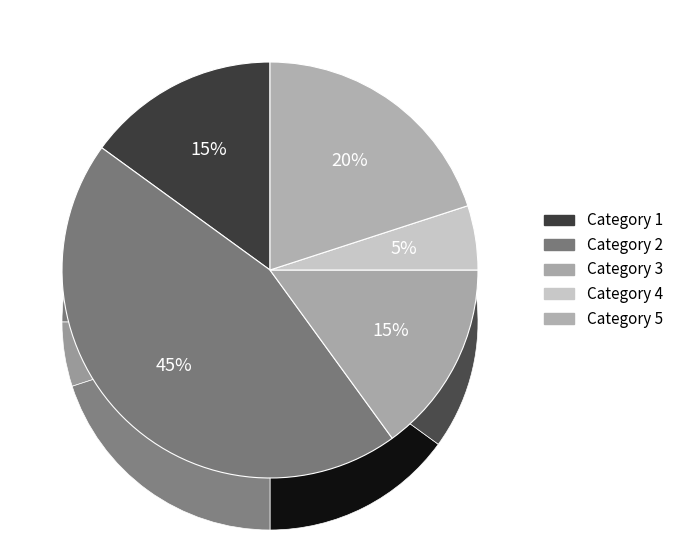

True or false: 3 accounts for 28% of the total.

False